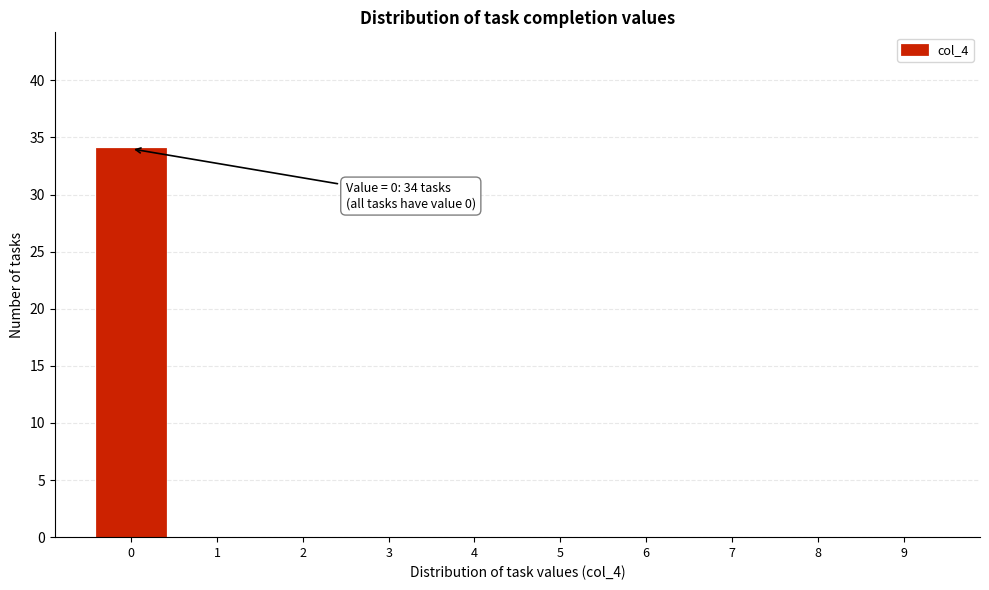

Reading left to right, extract all data points from this chart.

0=34	1=0	2=0	3=0	4=0	5=0	6=0	7=0	8=0	9=0